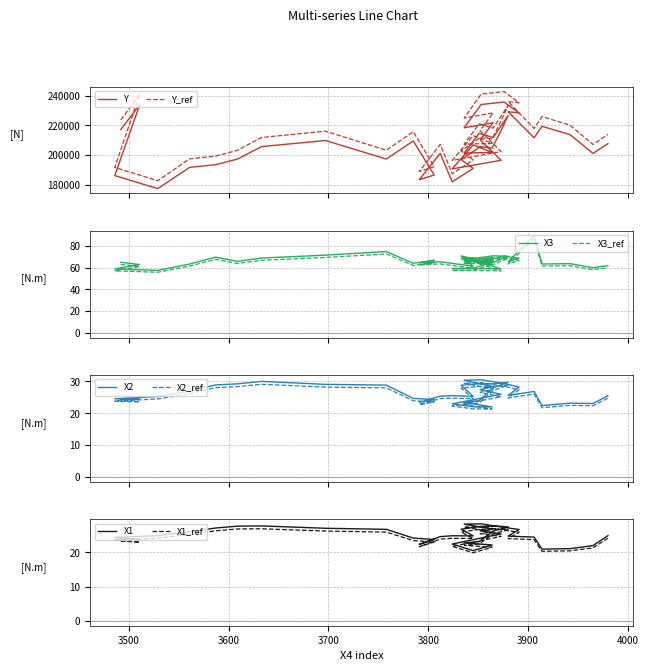

At how many categories does at least one series exceed 134184?

40